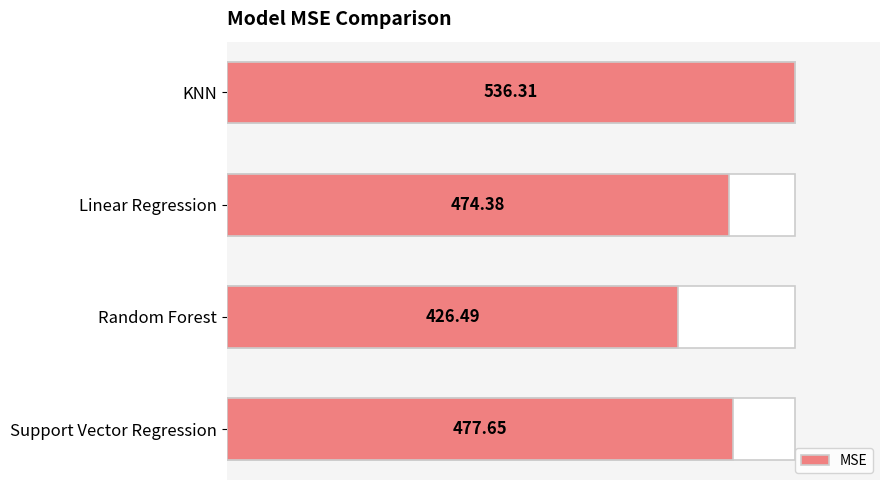

Is it true that the value at KNN is 764.8?

False